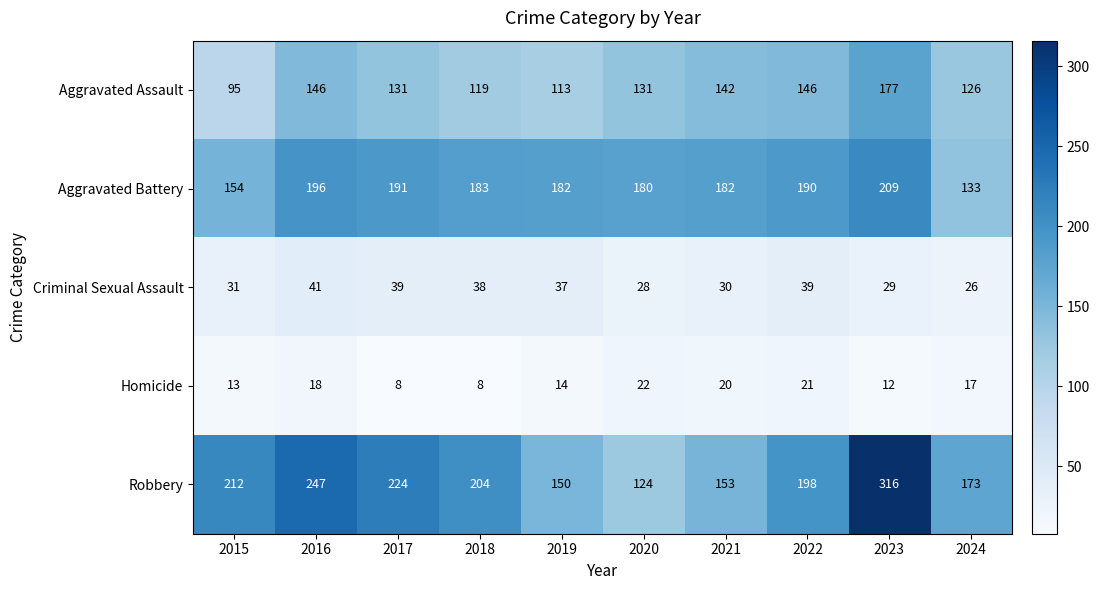

At which category is the sum across all series the highest?

2023